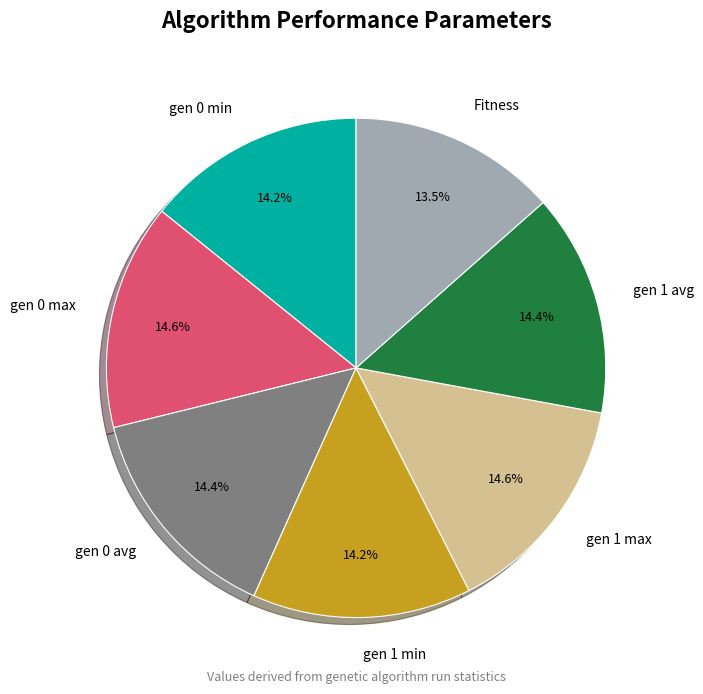

Is the sum of gen 1 max and gen 1 avg greater than half?

No